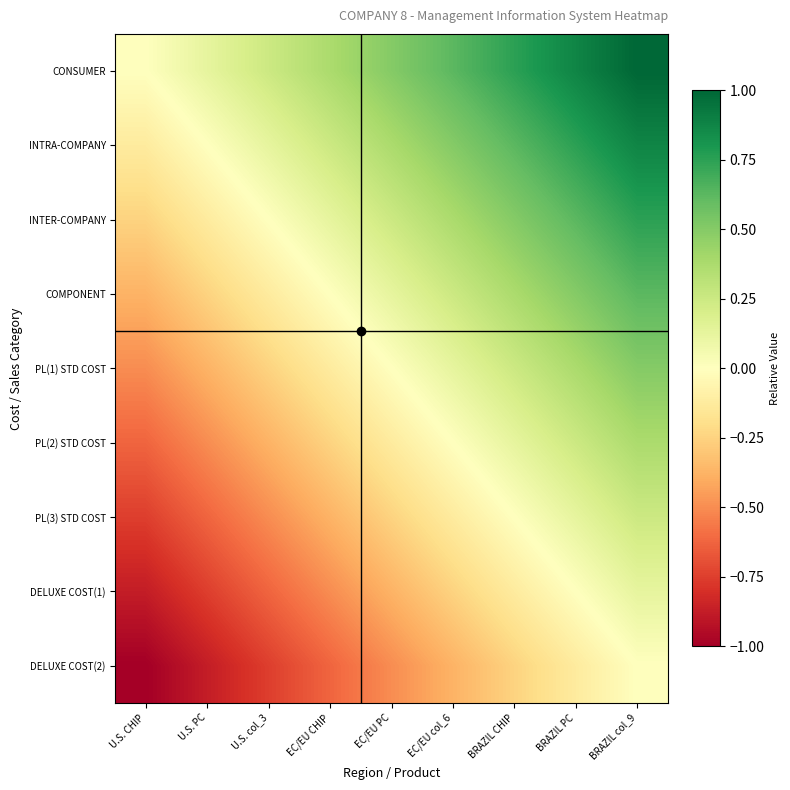

What is the minimum value shown in the chart?

-1.0